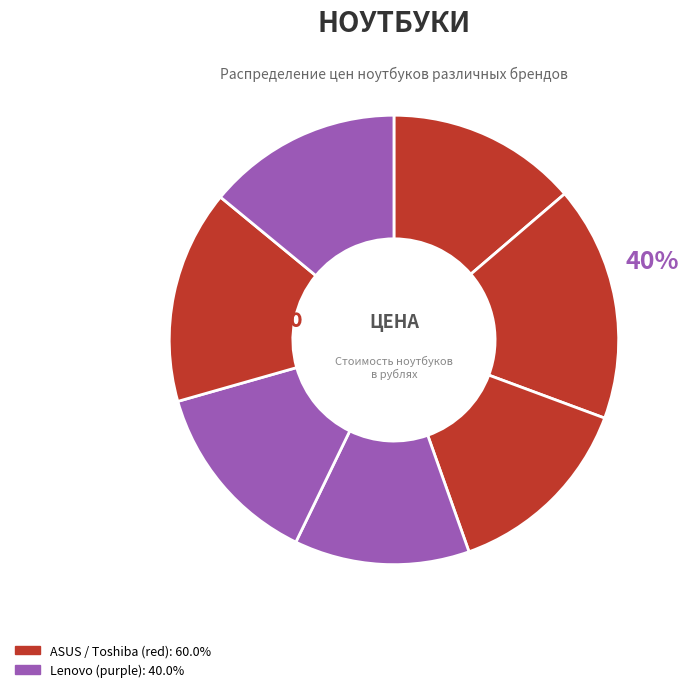

To the nearest percent, what is the combined percentage of Lenovo G700 and Toshiba L50-A-M2W?

27%